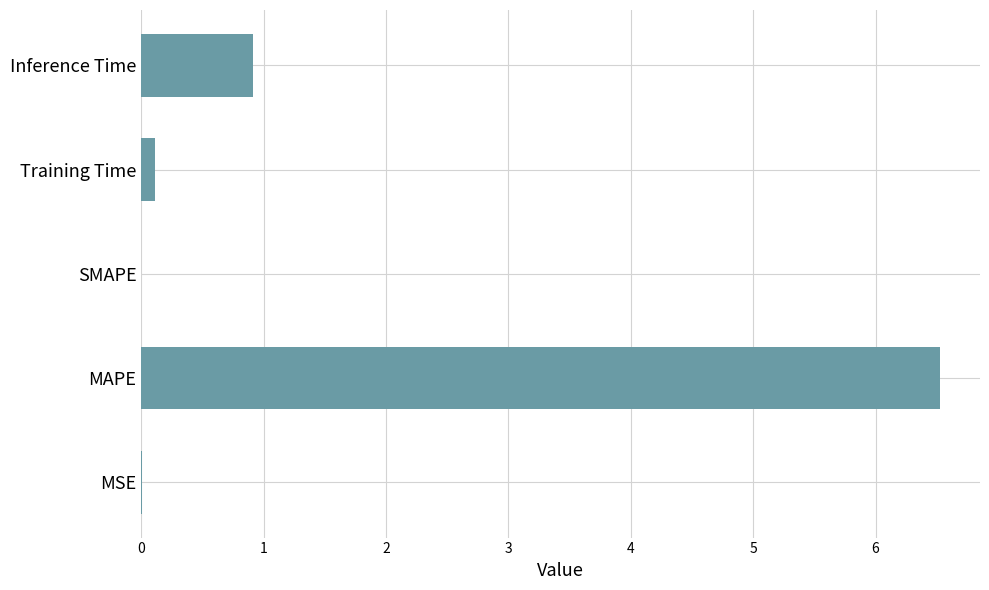

Are the bars horizontal?

Yes